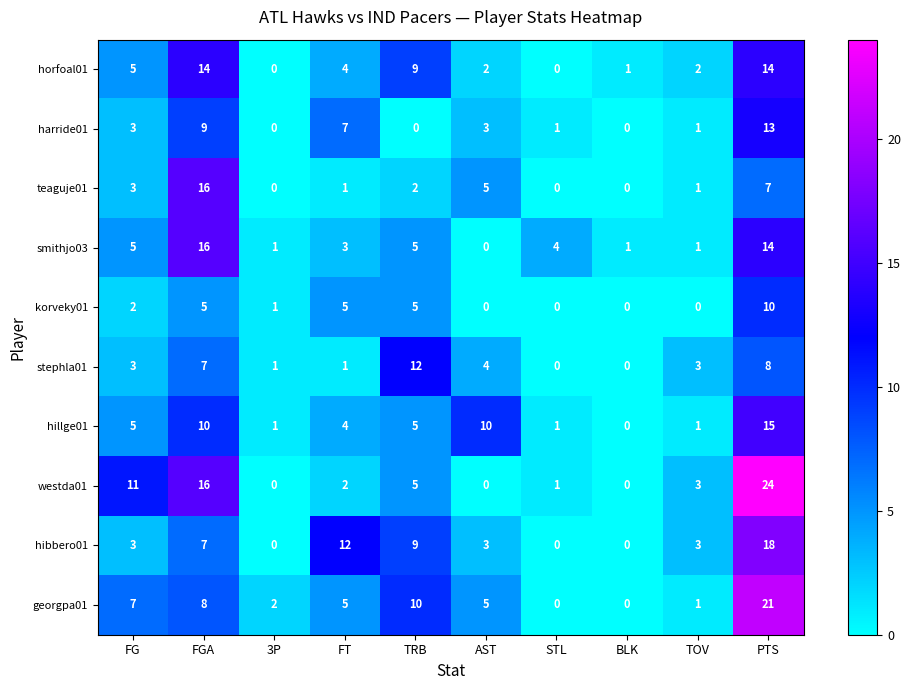

Is it true that hillge01 equals 1 at STL?

True